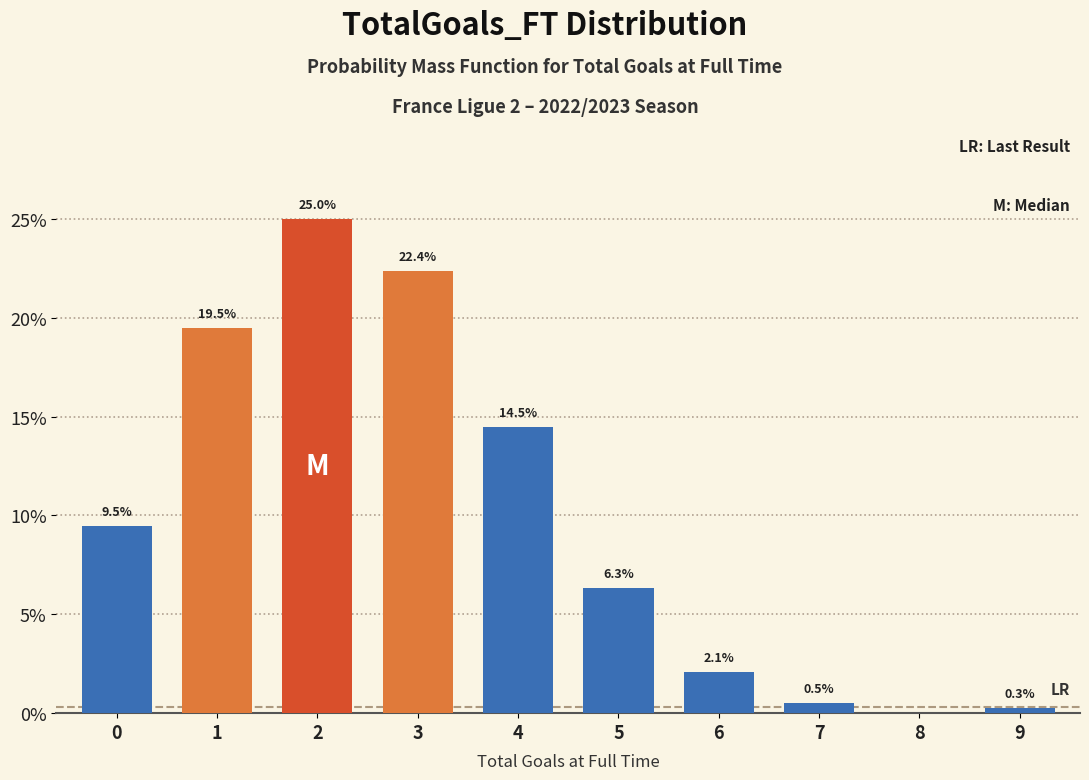

Reading right to left, list all the values displayed in this chart.

9=0.3	8=0.0	7=0.5	6=2.1	5=6.3	4=14.5	3=22.4	2=25.0	1=19.5	0=9.5